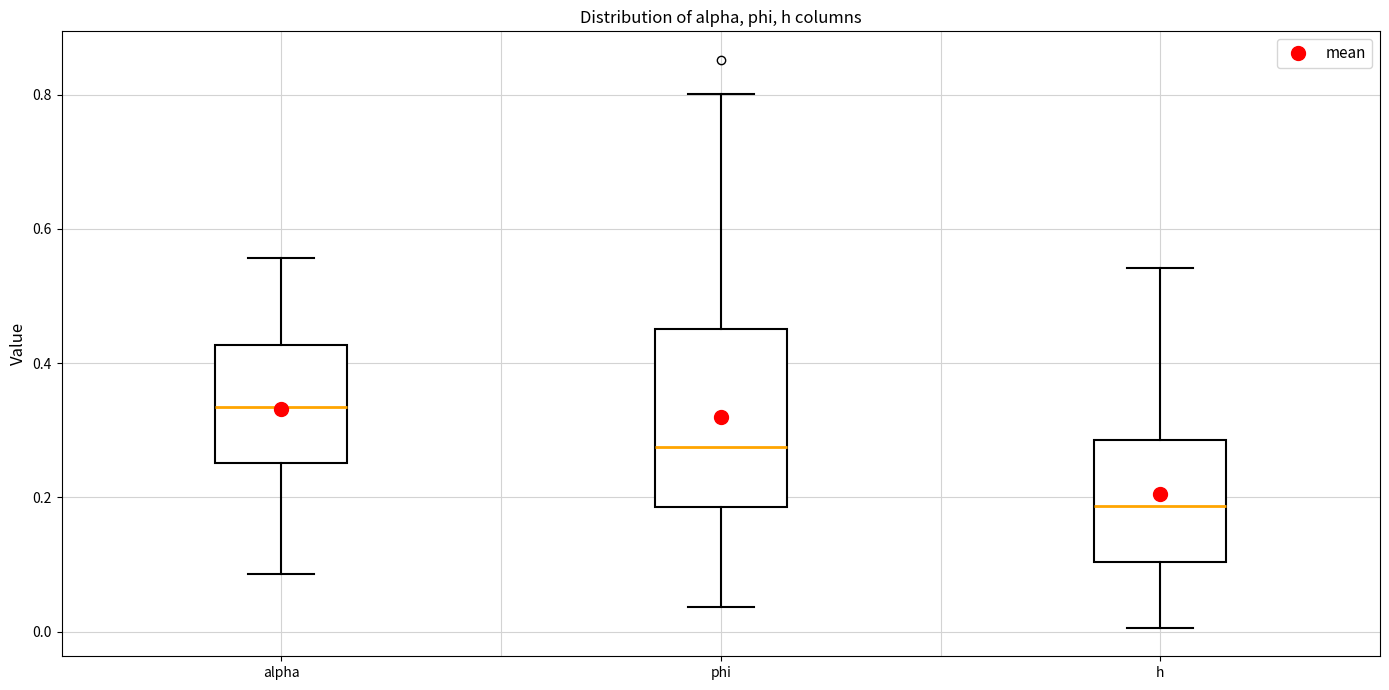

Reading left to right, transcribe this box plot: for each box, give where its median line is, the range the box spans, and where its two whiskers end, as read against the y-axis. The values are not printed on the chart, so give them approximately, as read against the axis.

alpha: median 0.34, box 0.26 to 0.42, whiskers 0.08 to 0.56
phi: median 0.28, box 0.18 to 0.46, whiskers 0.04 to 0.80
h: median 0.18, box 0.10 to 0.28, whiskers 0.00 to 0.54